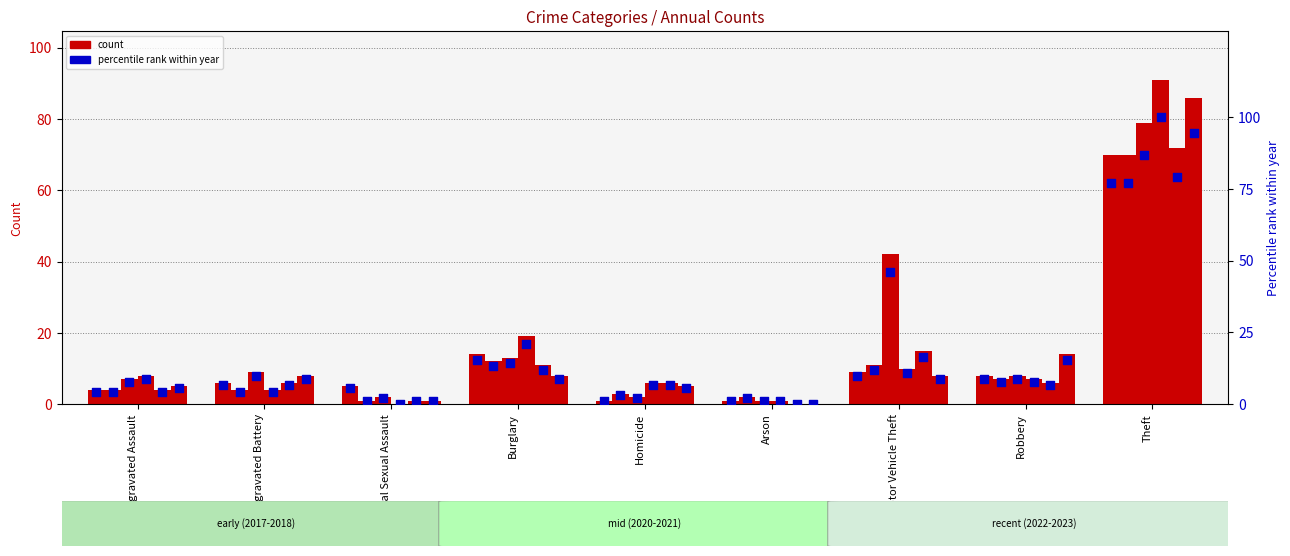

What is the ratio of the value at Theft to the value at Homicide?

70.0